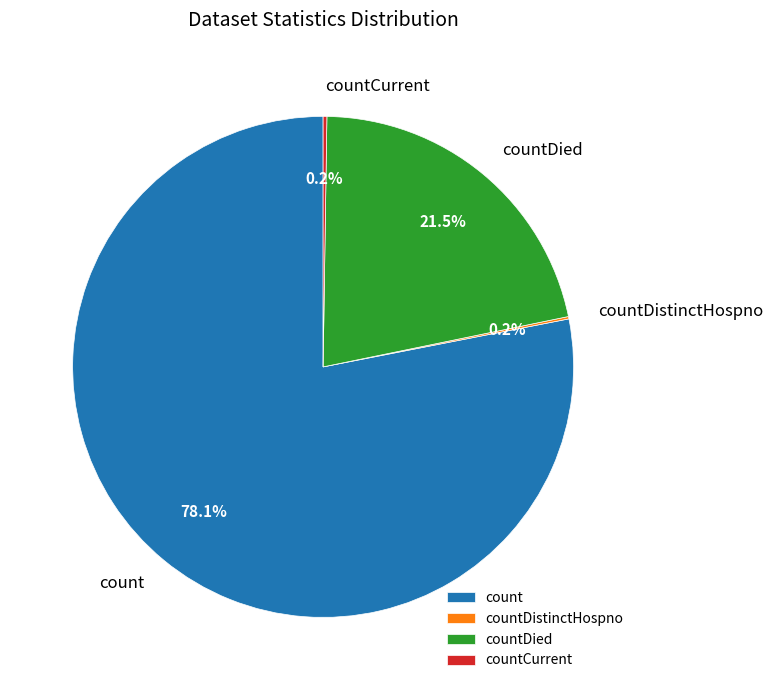

What percentage is NOT represented by countDied?

78.5%